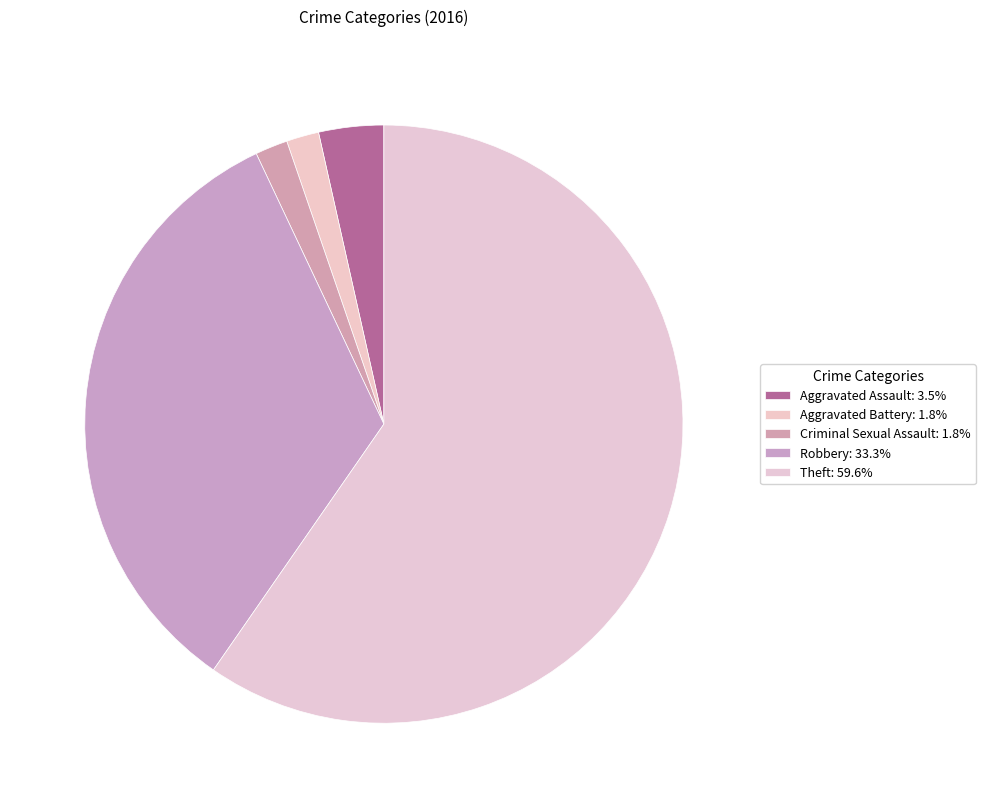

Which slice is the largest?

Theft